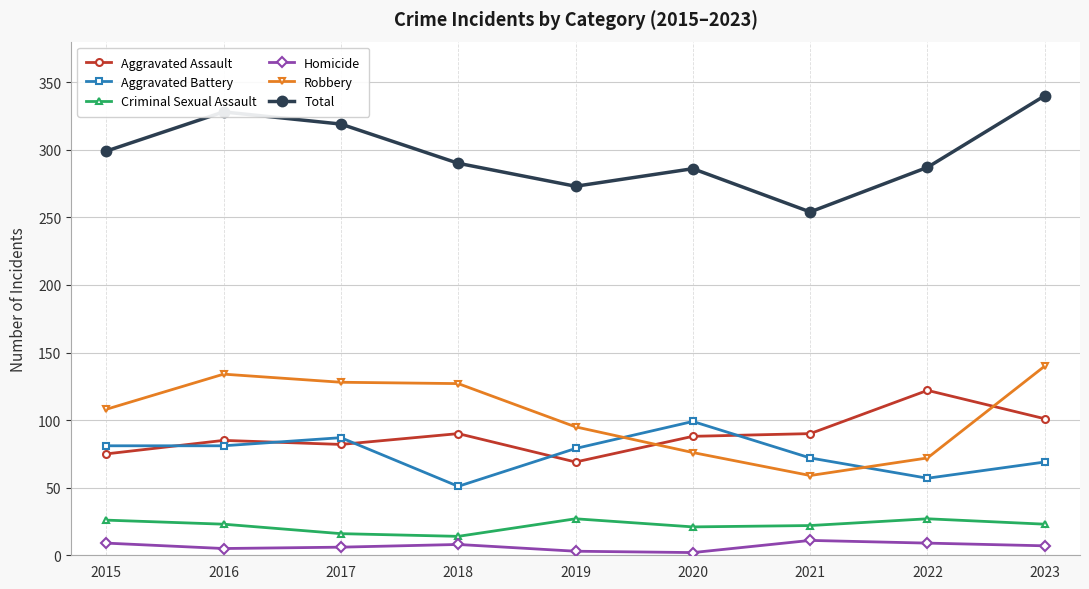

At which label does Aggravated Battery reach its peak?

2020